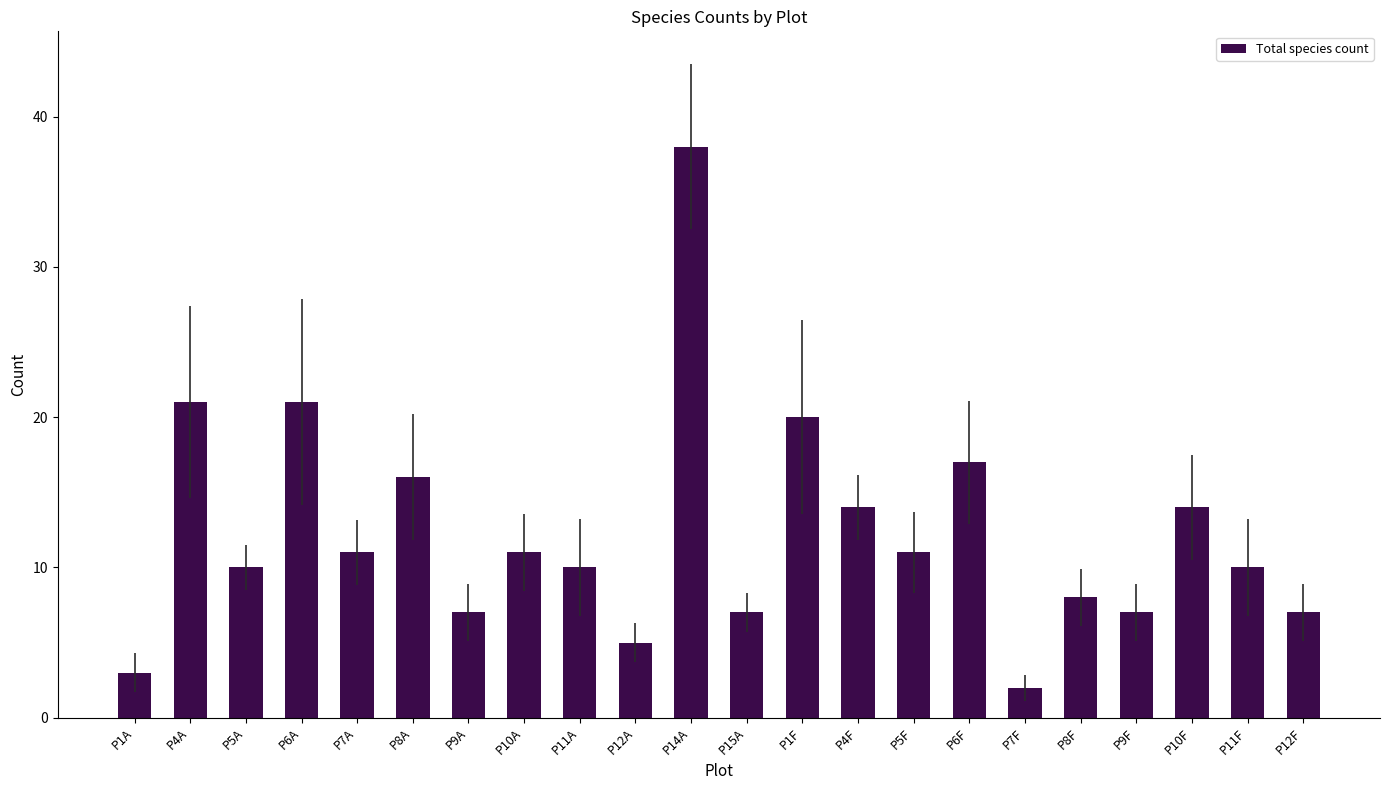

What is the maximum value shown in the chart?

38